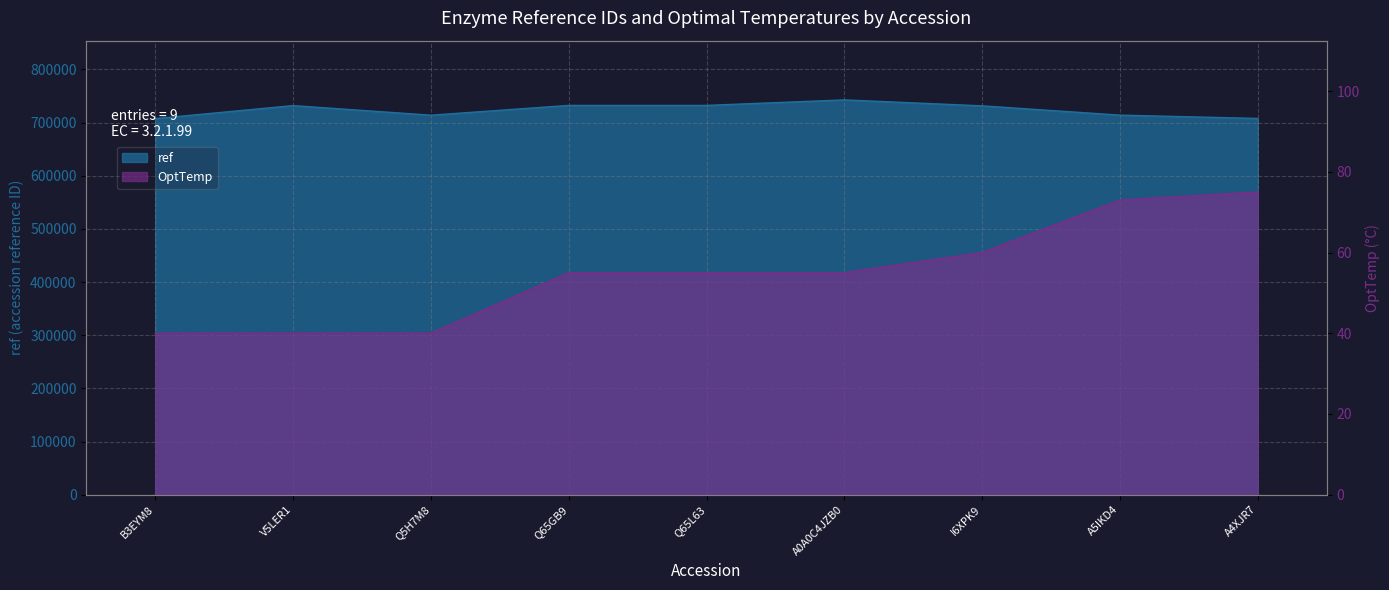

What value does the ref series have at A5IKD4, to the nearest 10?

714030